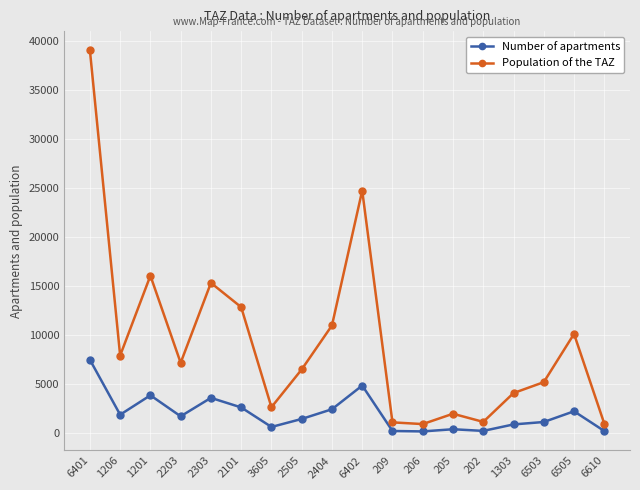

Where is the first local minimum for Population of the TAZ?

1206